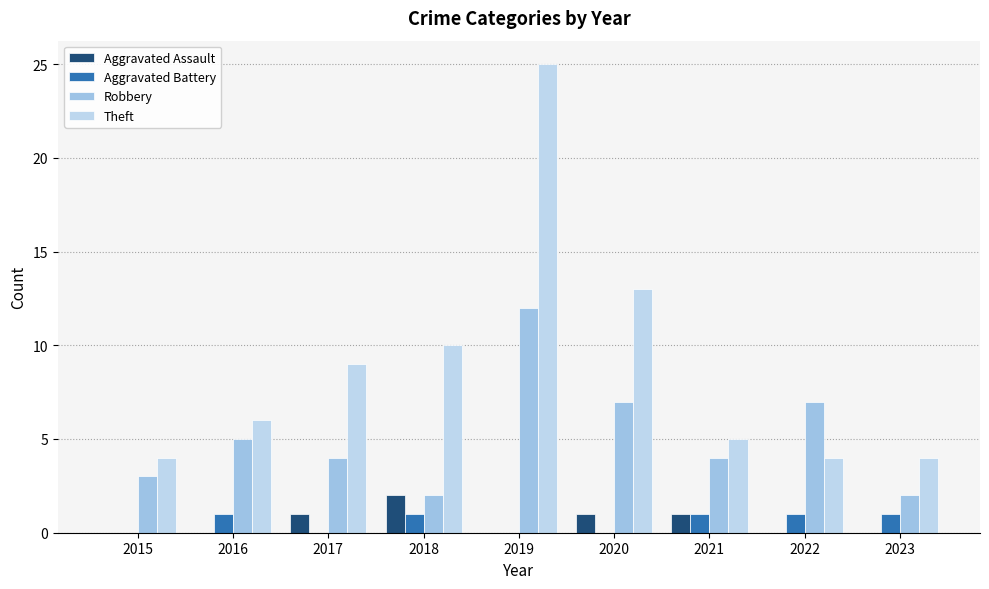

What are all the series names shown in the legend?

Aggravated Assault, Aggravated Battery, Robbery, Theft